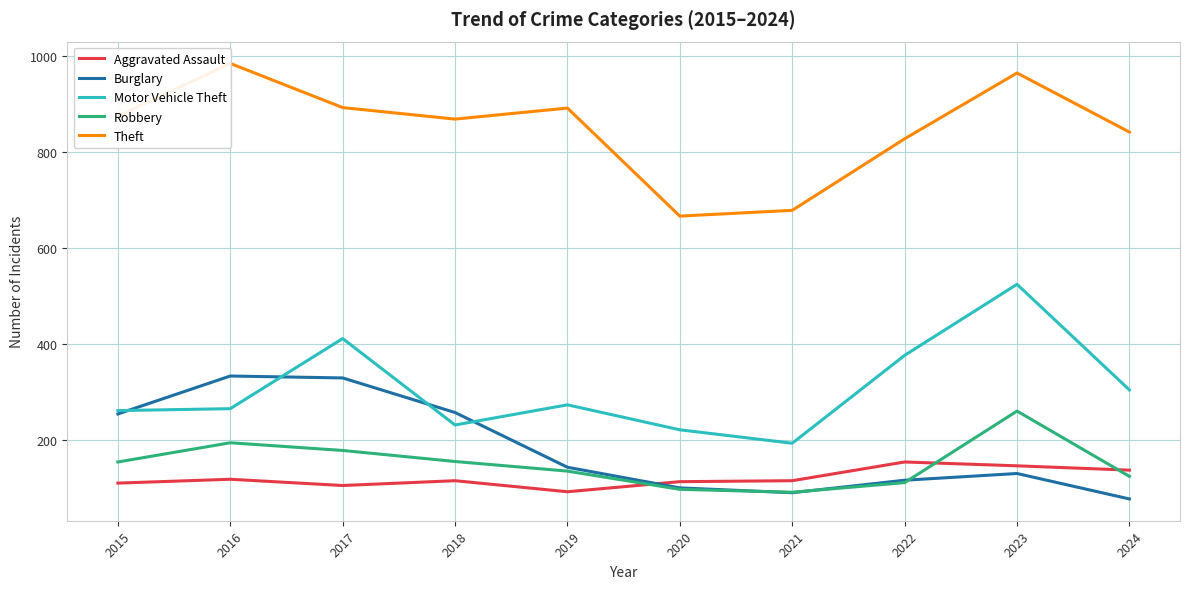

Reading left to right, what are all the values shown in this chart?

Aggravated Assault: 110	118	105	115	92	113	115	154	146	137
Burglary: 254	333	329	257	143	100	90	116	130	77
Motor Vehicle Theft: 261	265	411	231	273	221	193	376	524	304
Robbery: 154	194	178	155	135	97	91	111	260	124
Theft: 874	984	892	868	891	666	678	827	964	841